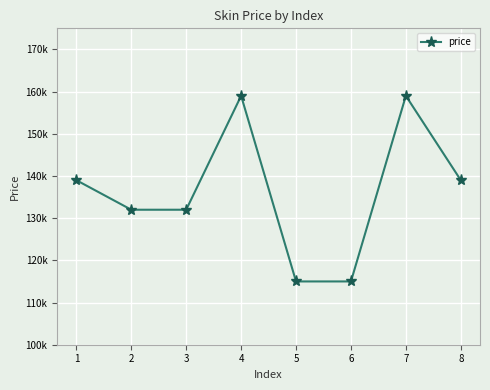

Does the chart have visible grid lines?

Yes